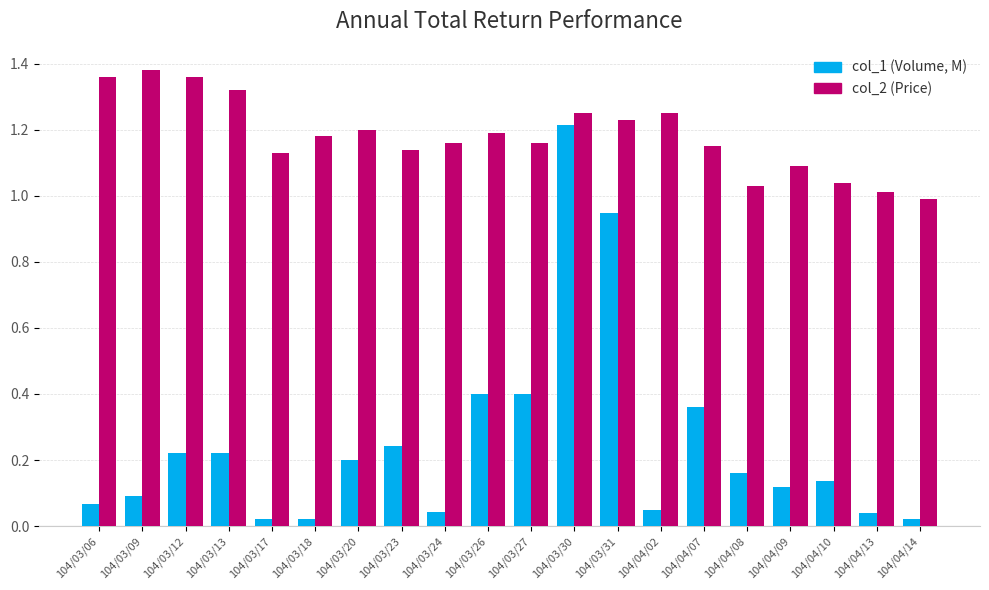

What position from the right is 104/04/07?

6